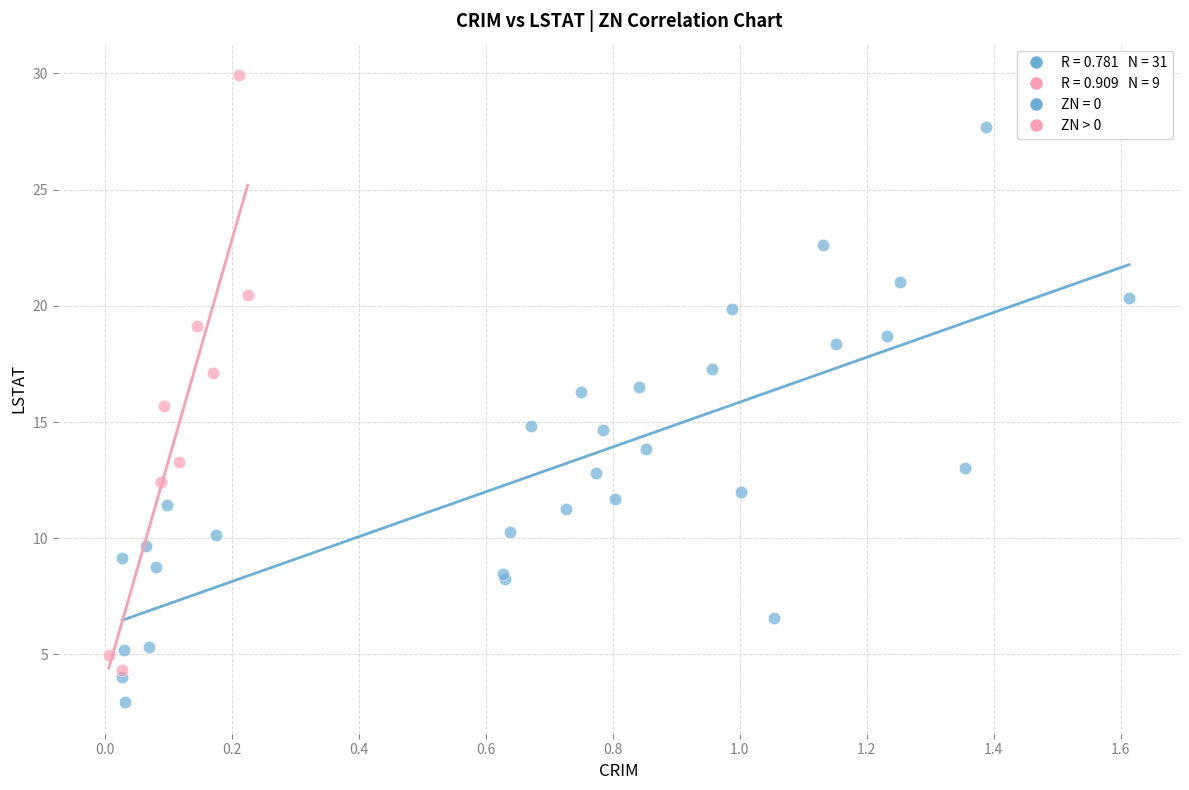

Which series contains the highest Y value?

ZN > 0